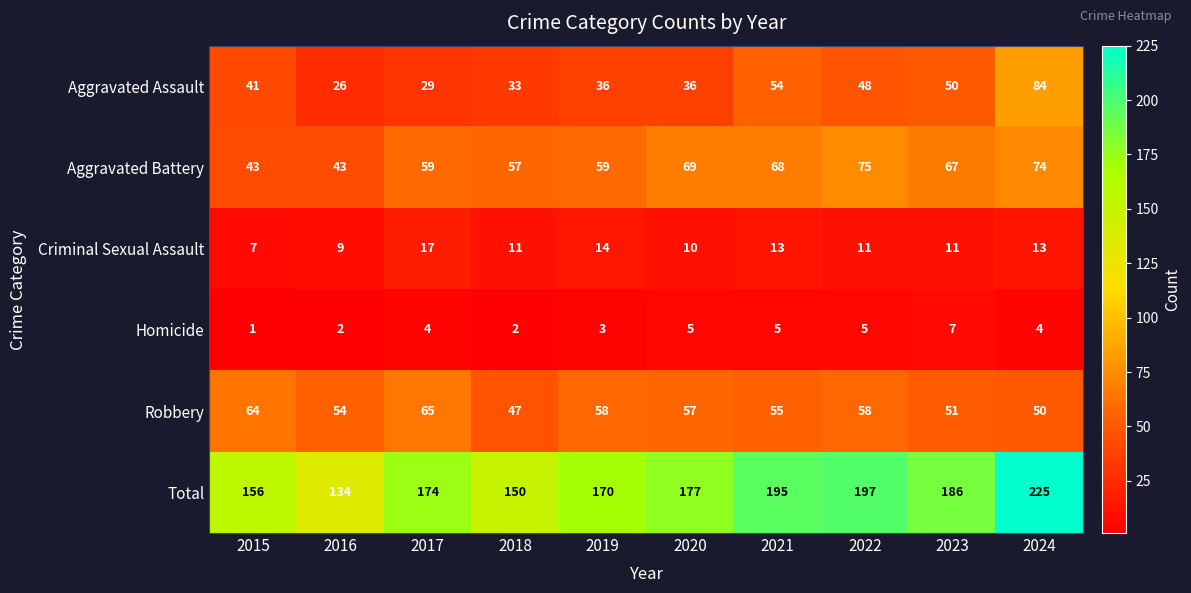

Read the Total value at 2023, to the nearest 10.

190